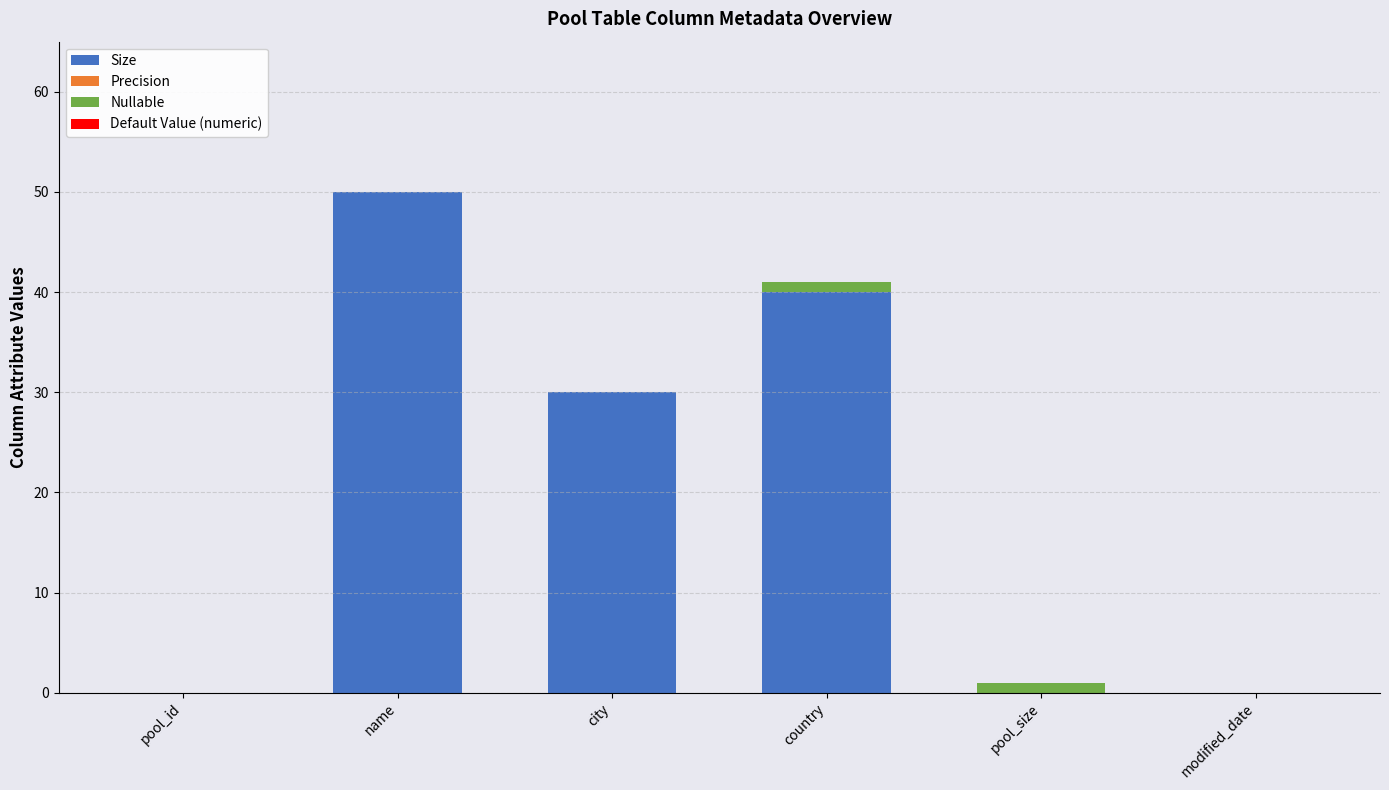

Where is Size nearest to the value 25?

city